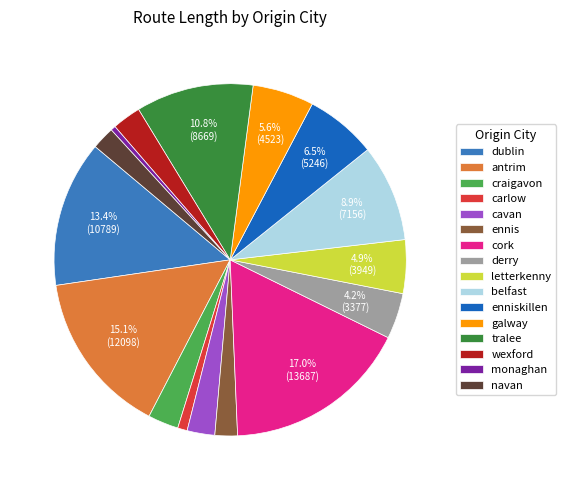

Do dublin and belfast together represent more than half of the pie?

No